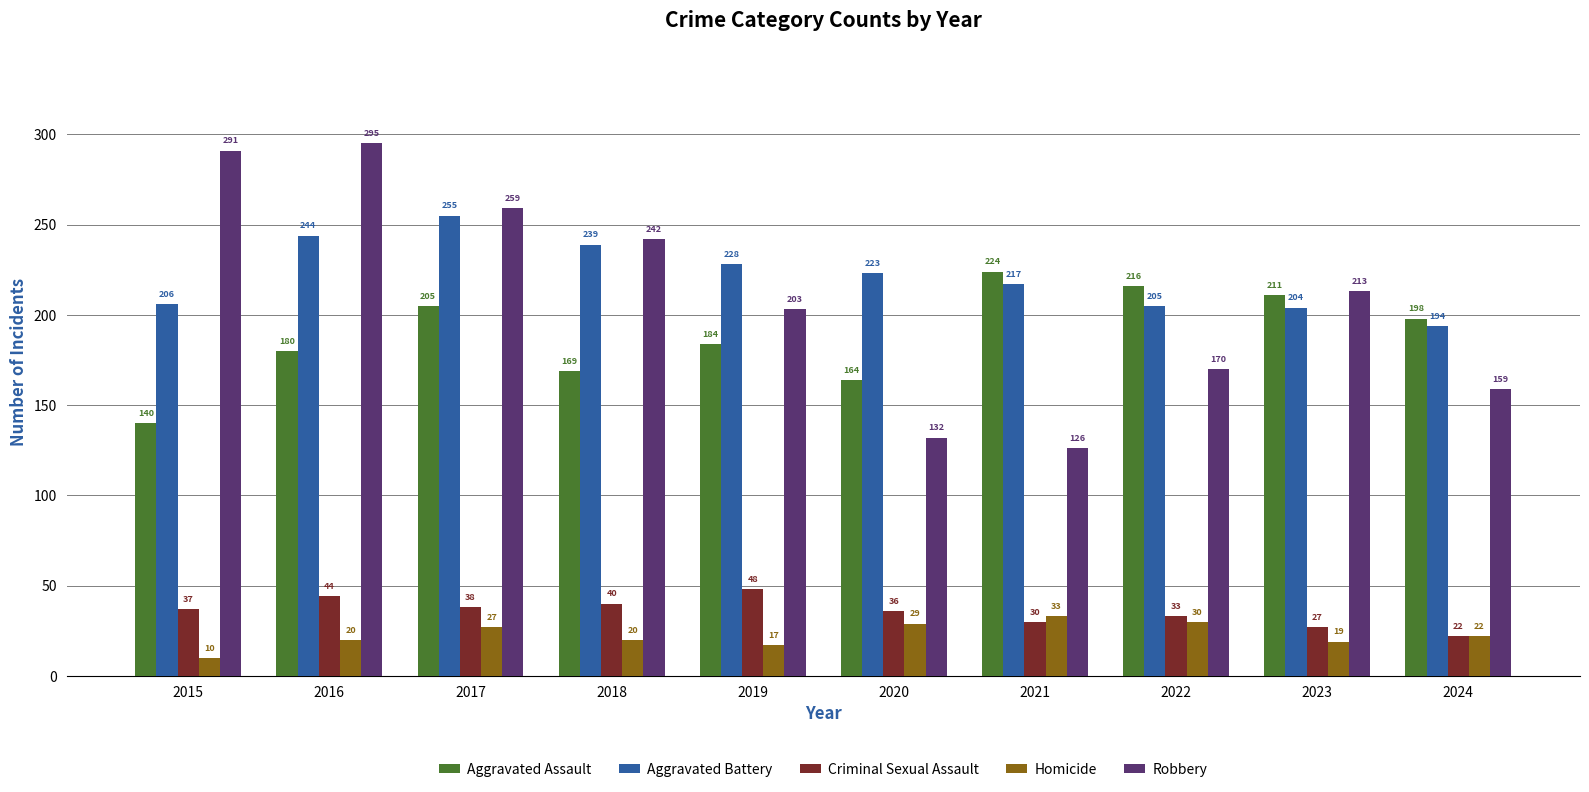

Reading left to right, list all the values displayed in this chart.

Aggravated Assault: 2015=140	2016=180	2017=205	2018=169	2019=184	2020=164	2021=224	2022=216	2023=211	2024=198
Aggravated Battery: 2015=206	2016=244	2017=255	2018=239	2019=228	2020=223	2021=217	2022=205	2023=204	2024=194
Criminal Sexual Assault: 2015=37	2016=44	2017=38	2018=40	2019=48	2020=36	2021=30	2022=33	2023=27	2024=22
Homicide: 2015=10	2016=20	2017=27	2018=20	2019=17	2020=29	2021=33	2022=30	2023=19	2024=22
Robbery: 2015=291	2016=295	2017=259	2018=242	2019=203	2020=132	2021=126	2022=170	2023=213	2024=159